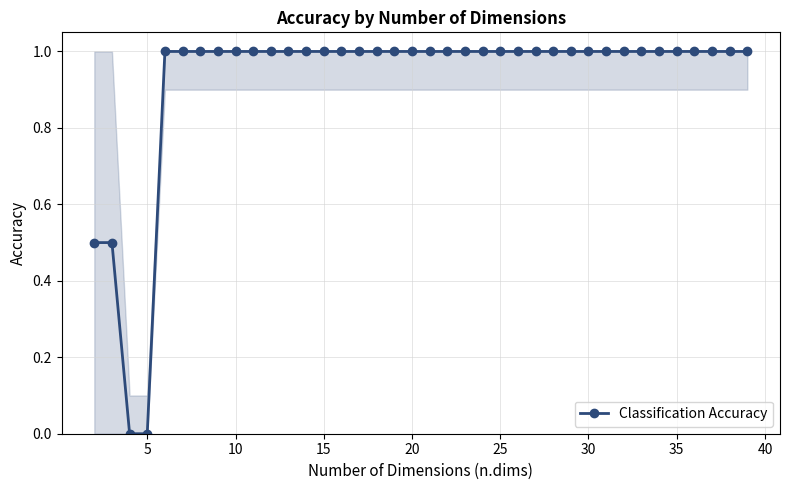

Count the number of categories in the chart.

38